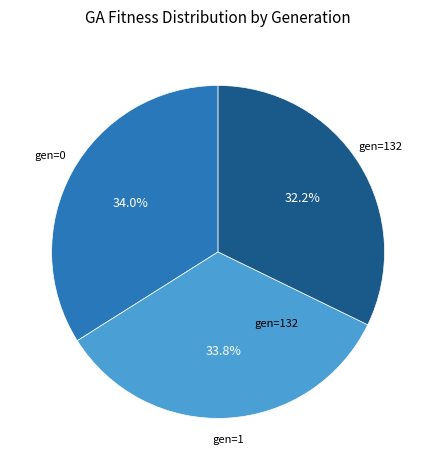

How many slices are in this pie chart?

3